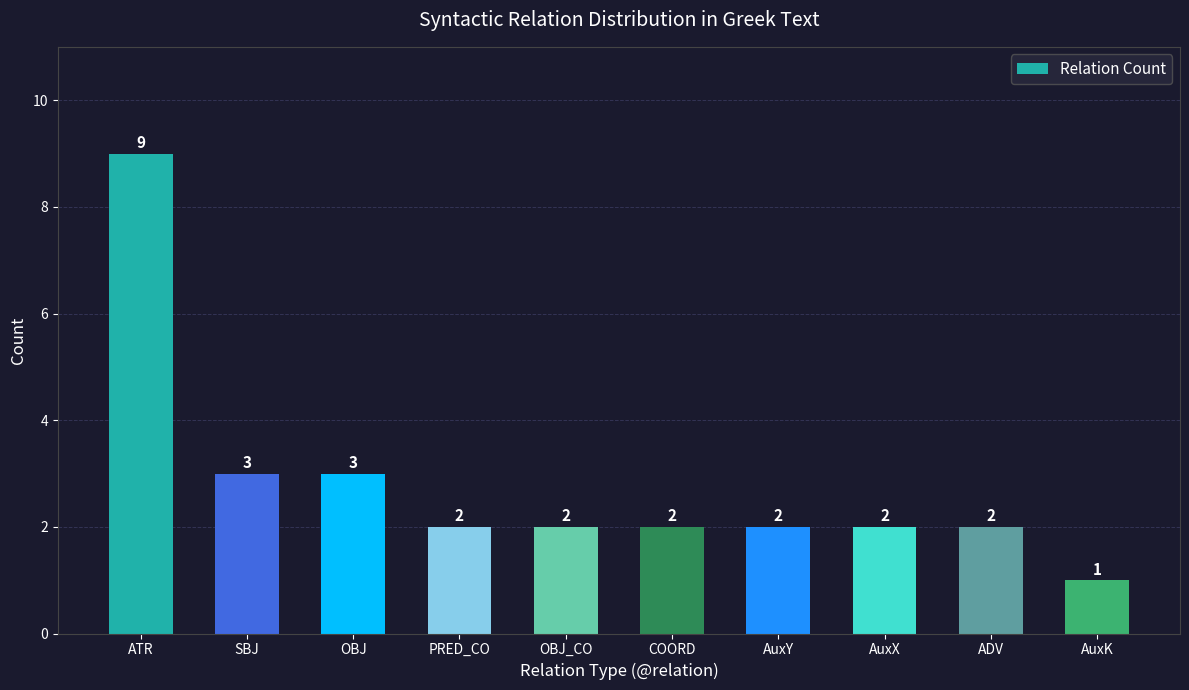

Approximately how many times larger is the value at SBJ compared to PRED_CO?

1.5